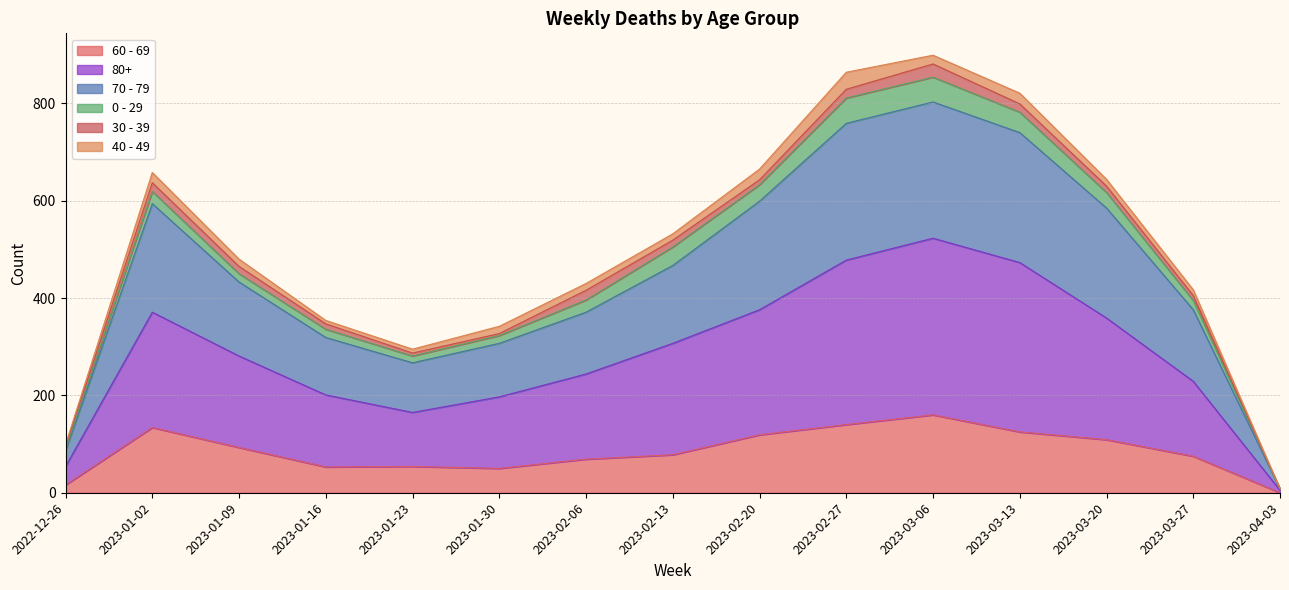

At which category is the sum across all series the highest?

2023-03-06